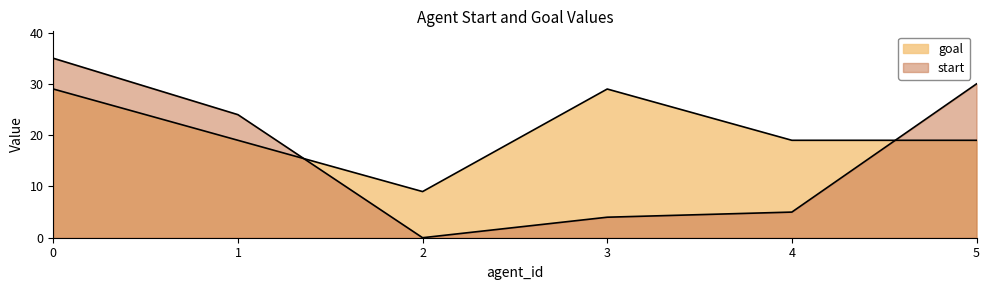

How many values in the start series exceed 24?

2